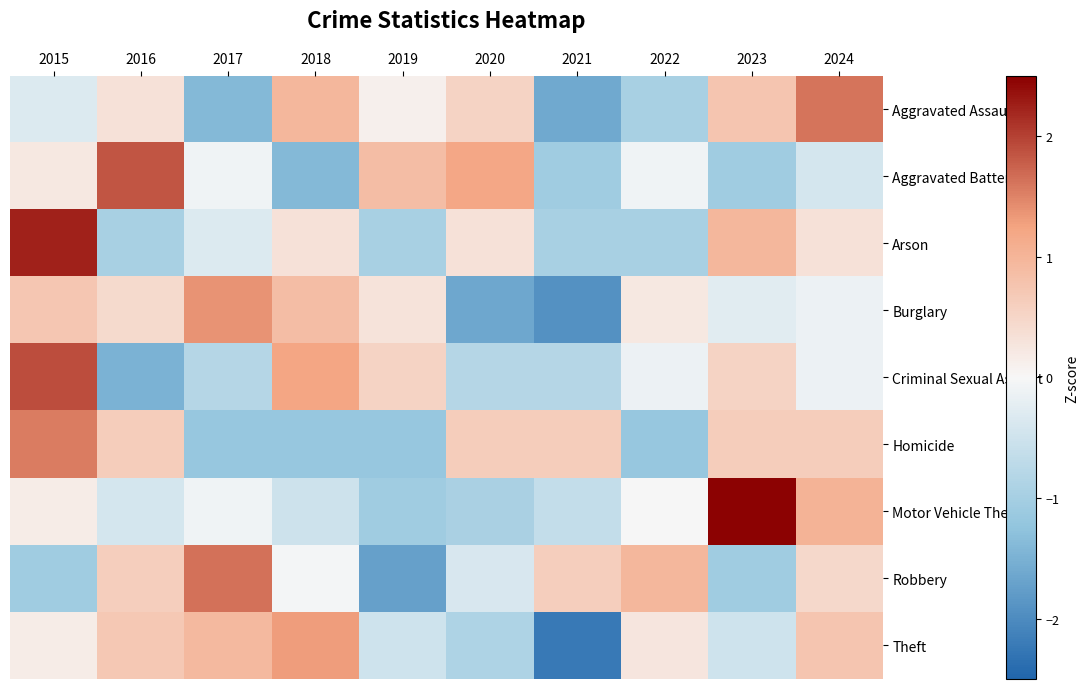

What is the total value across all series at 2018?

1.5